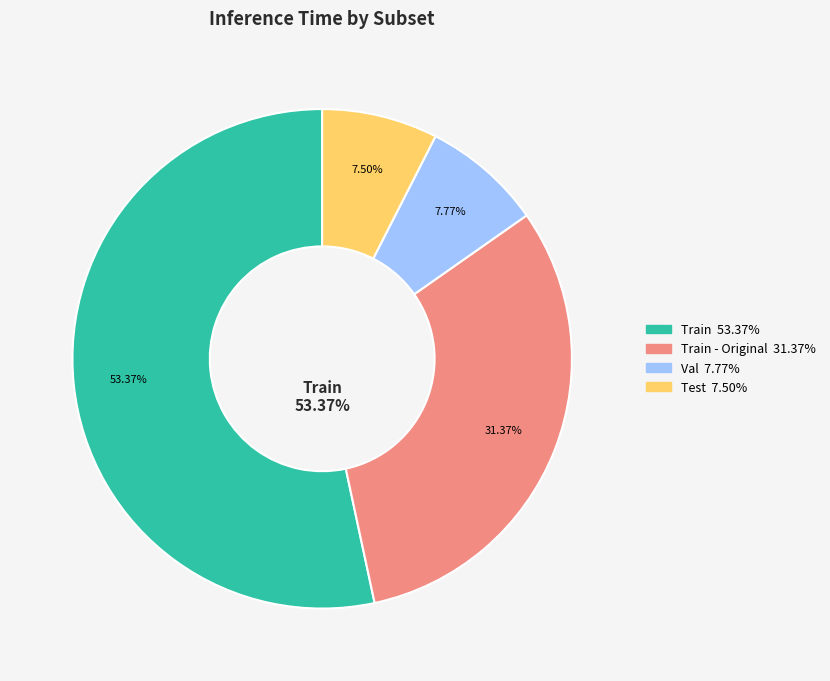

Count the number of slices in the pie.

4